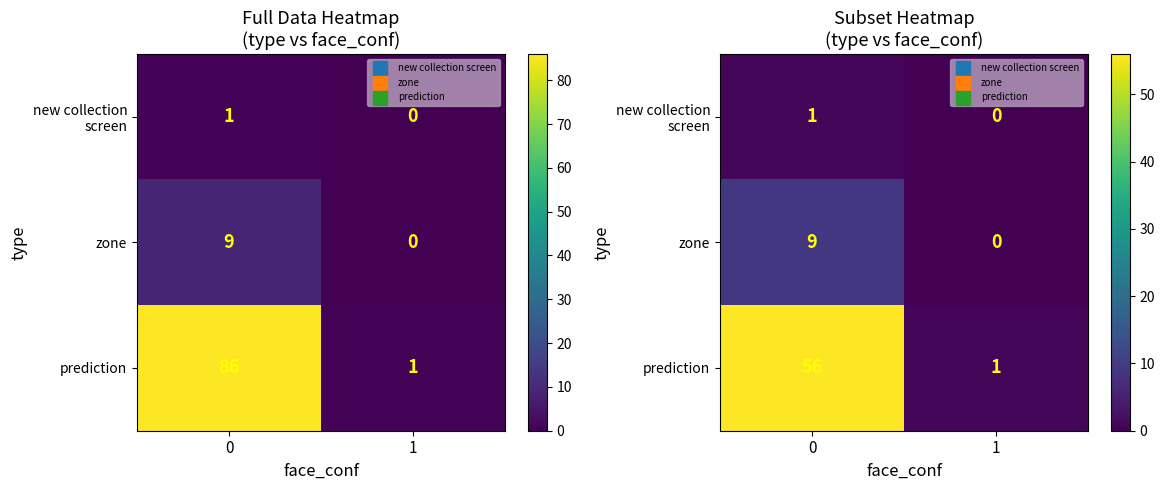

Which series changed the most between 0 and 1?

prediction